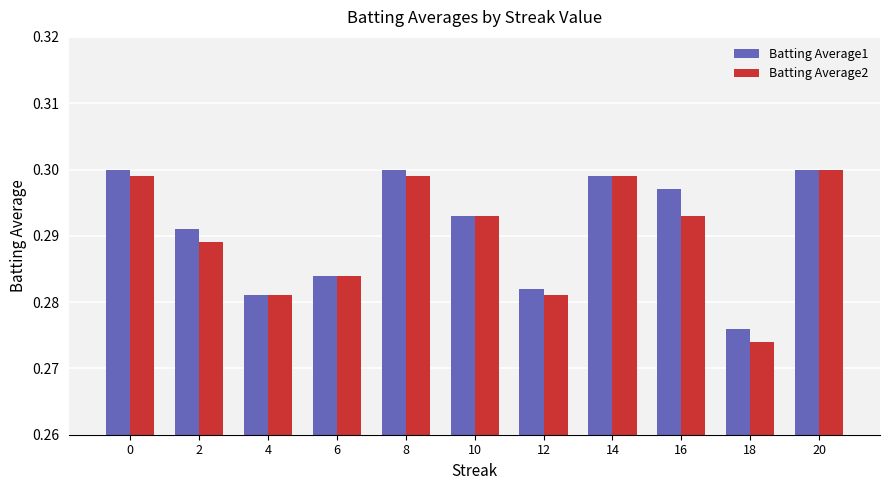

What is the sum of all Batting Average1 values?

3.2